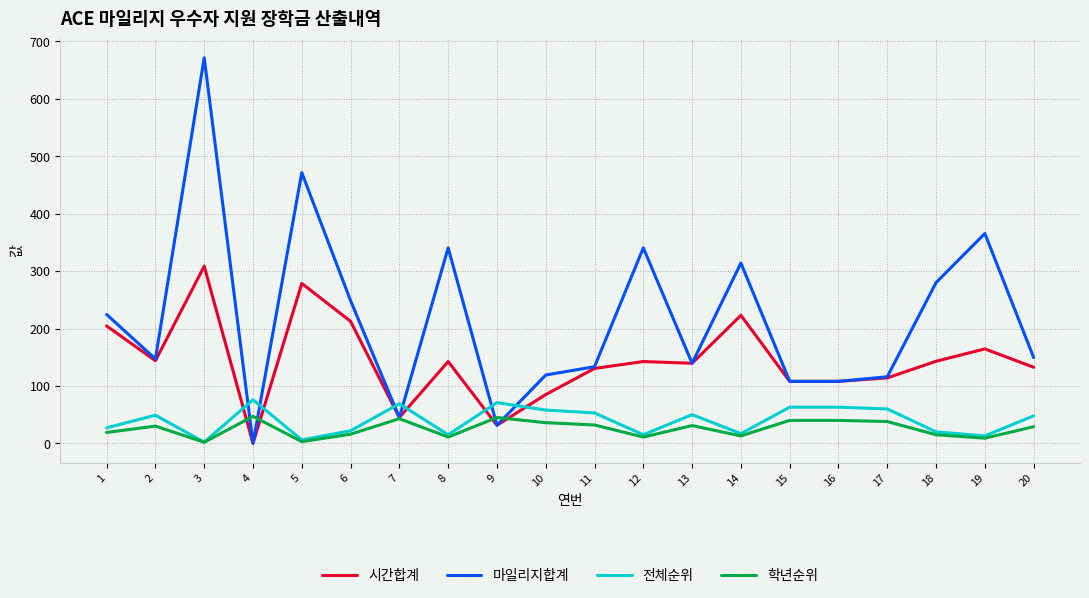

At which category is the sum across all series the highest?

3